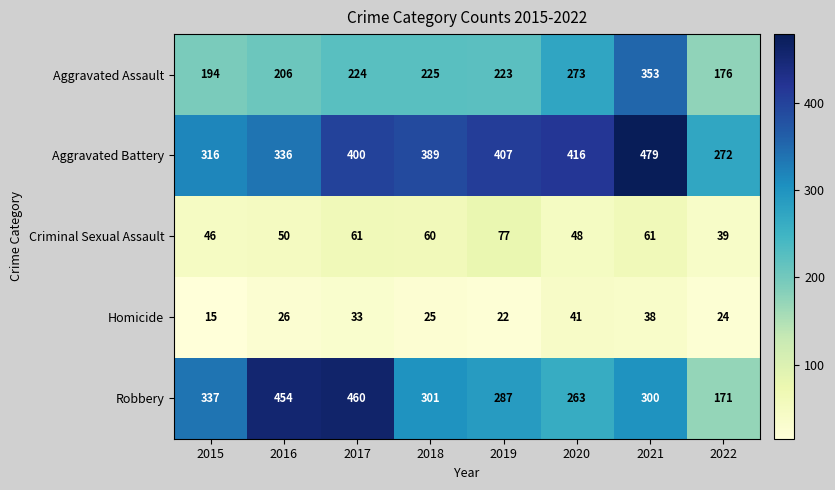

Which series has the widest spread of values?

Robbery